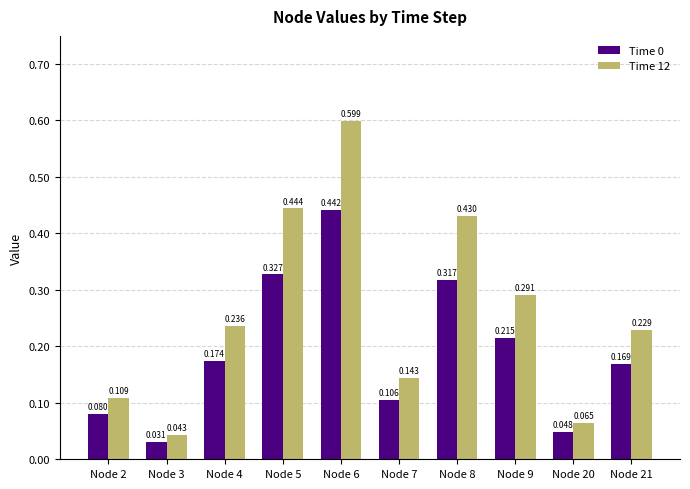

Is the value of Time 12 at Node 3 greater than the value of Time 0 at Node 3?

Yes